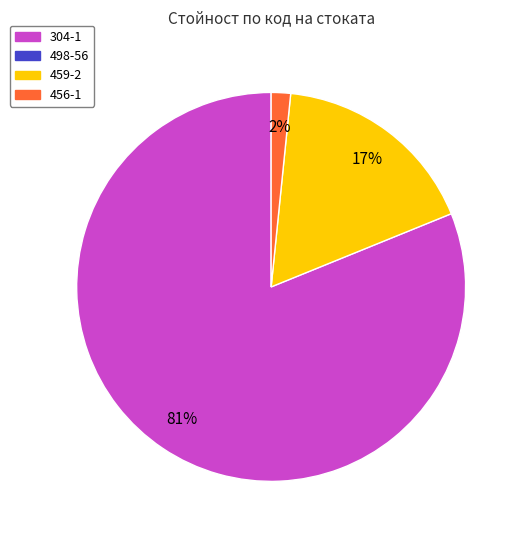

To the nearest percent, what is the average slice percentage?

33%